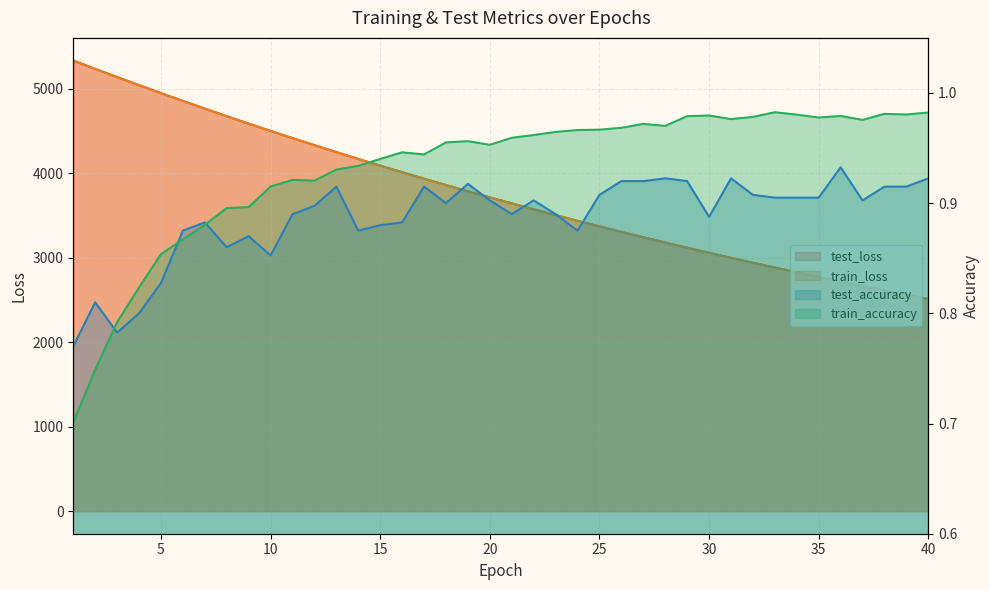

Rank the series by their maximum value, from highest to lowest.

train_loss, test_loss, train_accuracy, test_accuracy